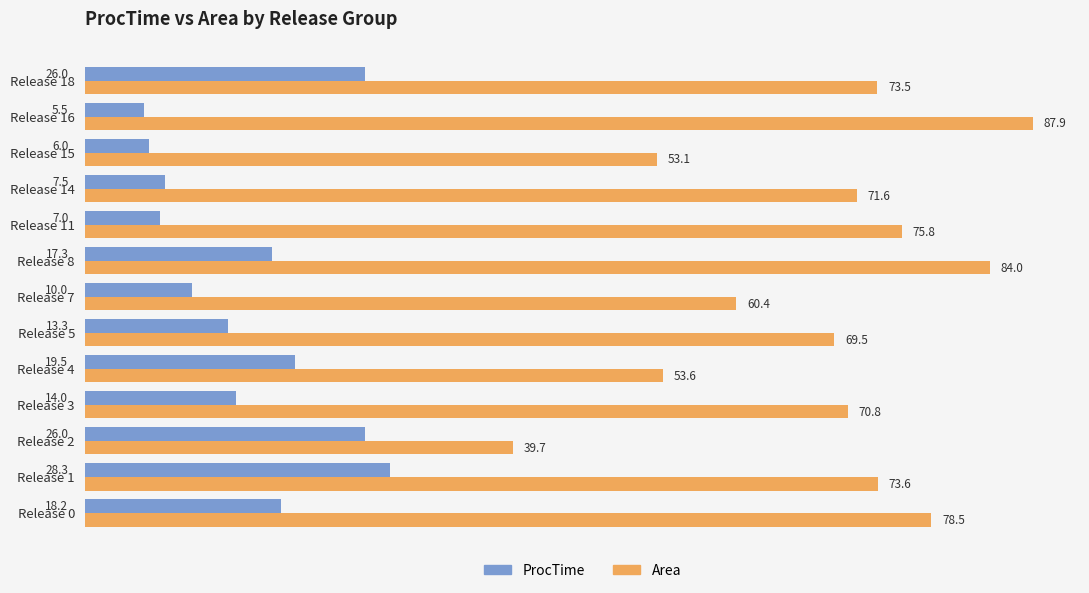

Rank the series by their average value, from highest to lowest.

Area, ProcTime